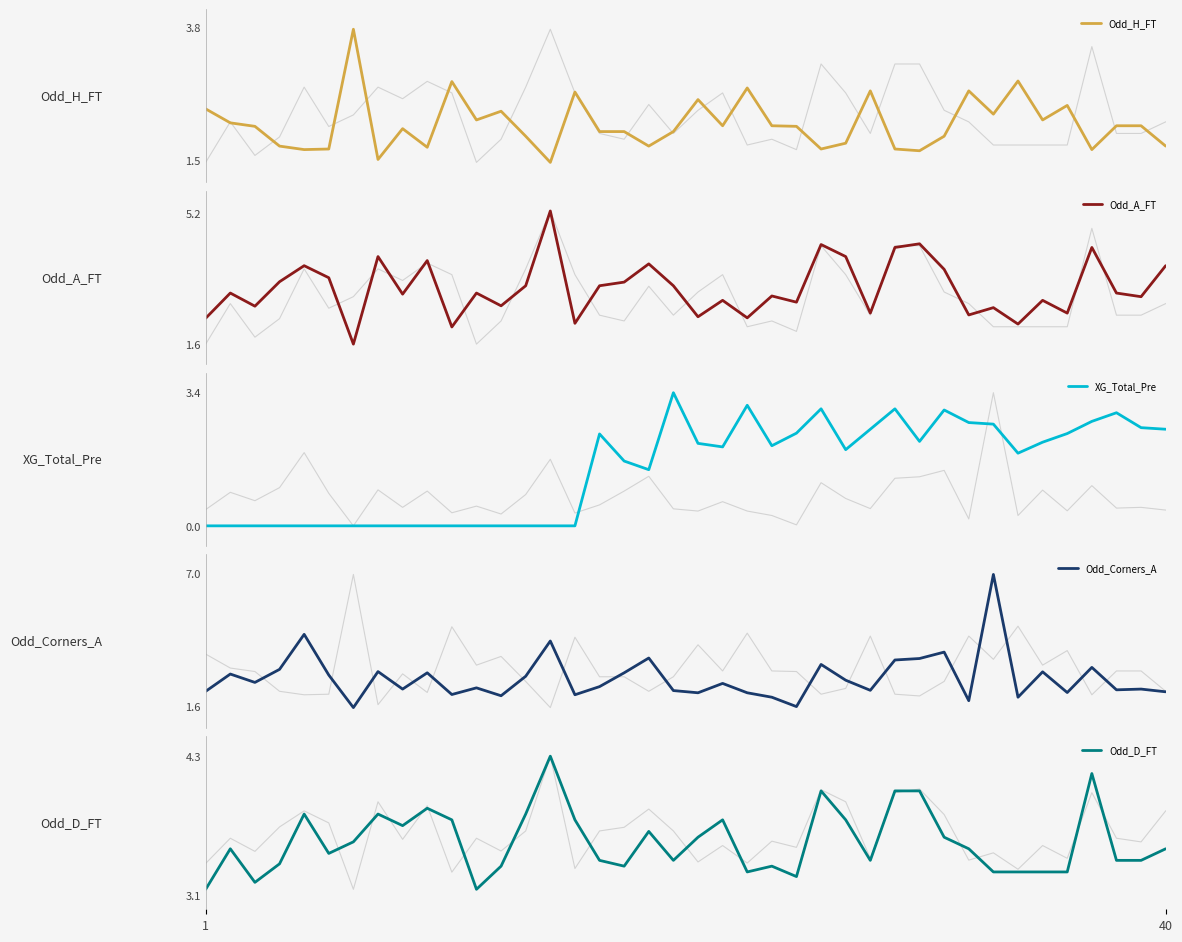

True or false: Odd_D_FT has a value of 3.5 at 40.

True